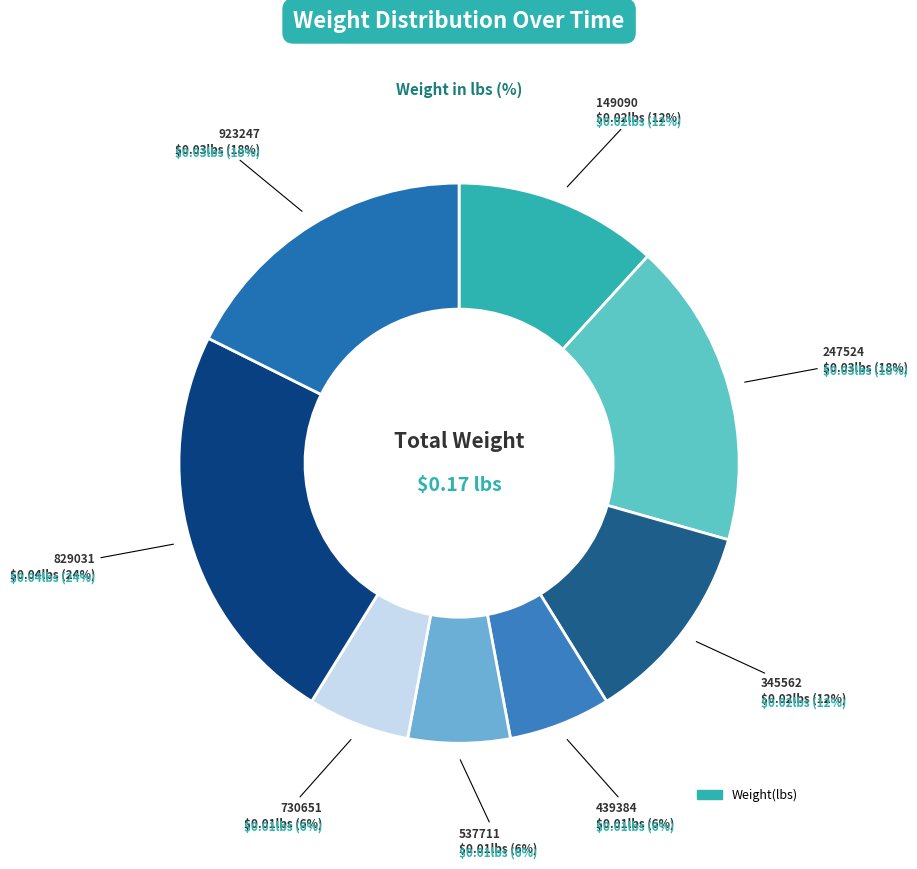

Is it true that 00:36:31.054722 is 14% of the pie?

False